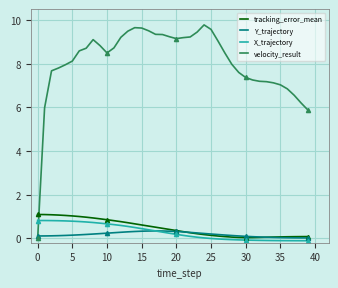

Which series ends up on top after the final intersection of Y_trajectory and velocity_result?

velocity_result